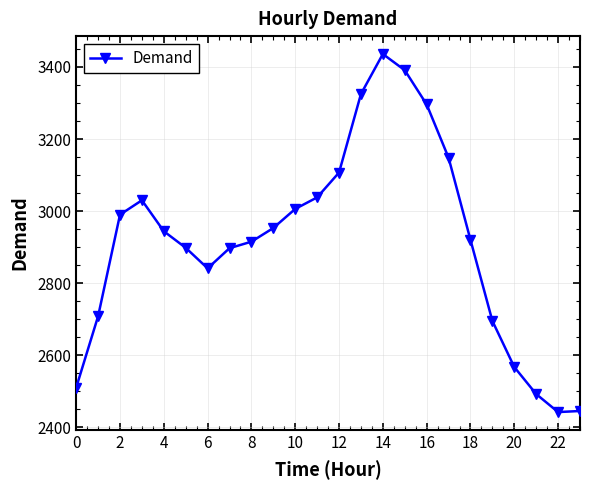

True or false: there are more than 1 points higher than both neighbors.

True